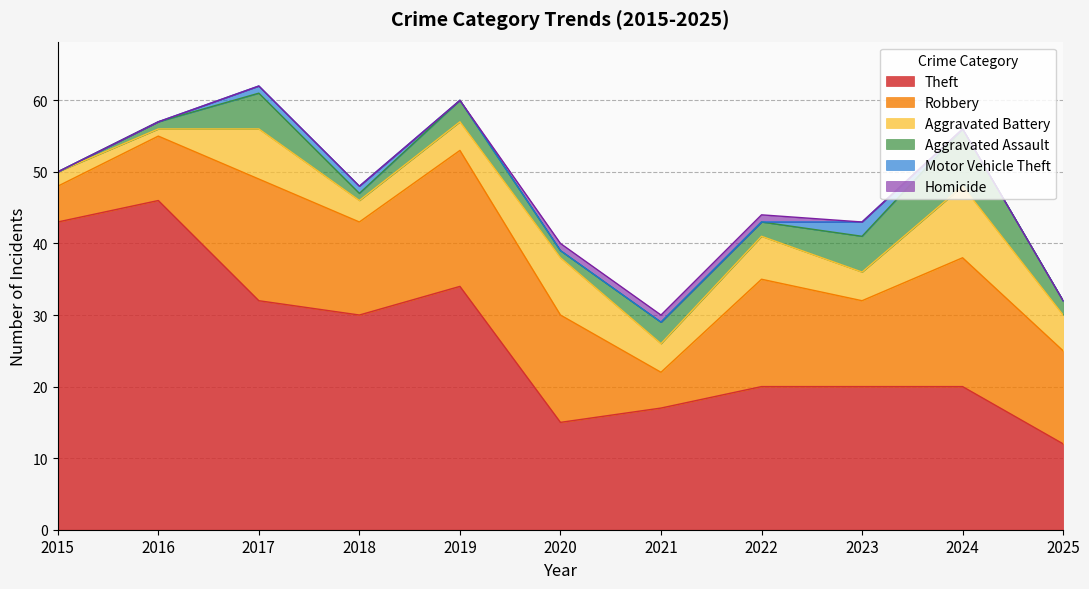

Where is Aggravated Battery nearest to the value 5?

2025